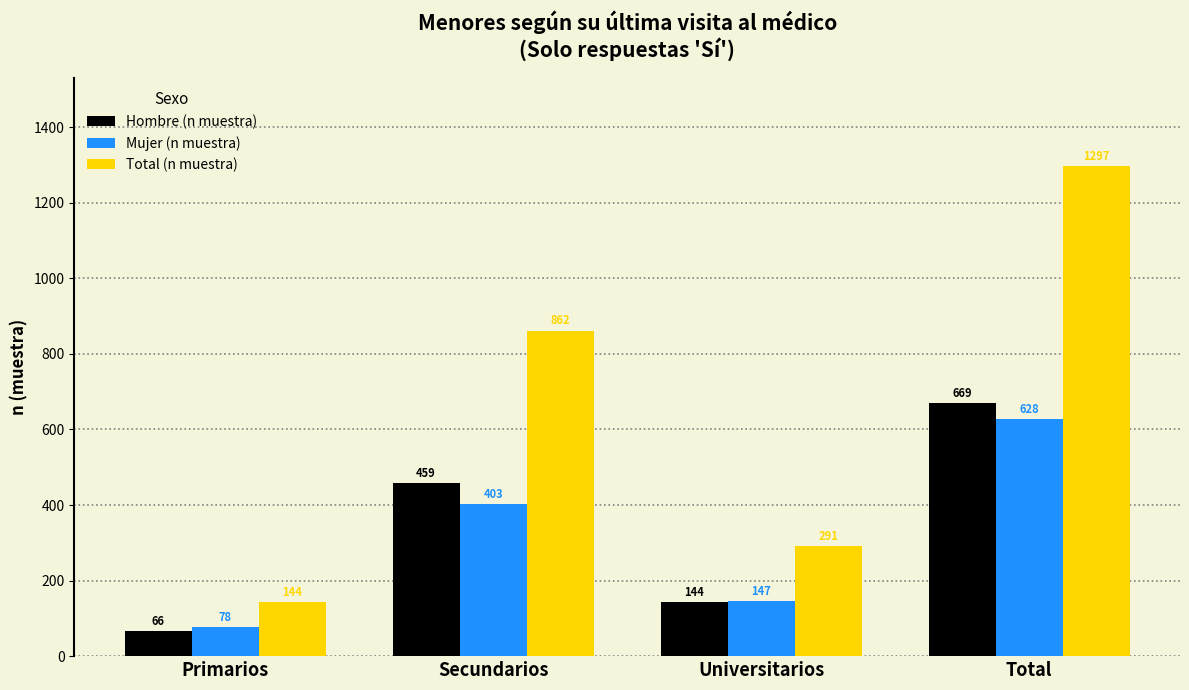

At which label does Mujer (n muestra) reach its minimum?

Primarios